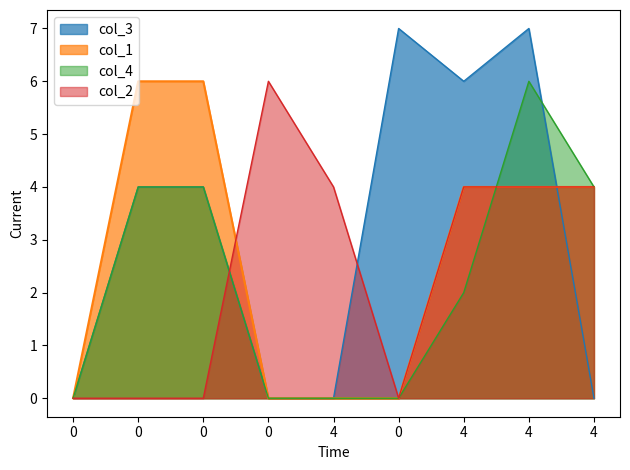

What are all the series names shown in the legend?

col_3, col_1, col_4, col_2